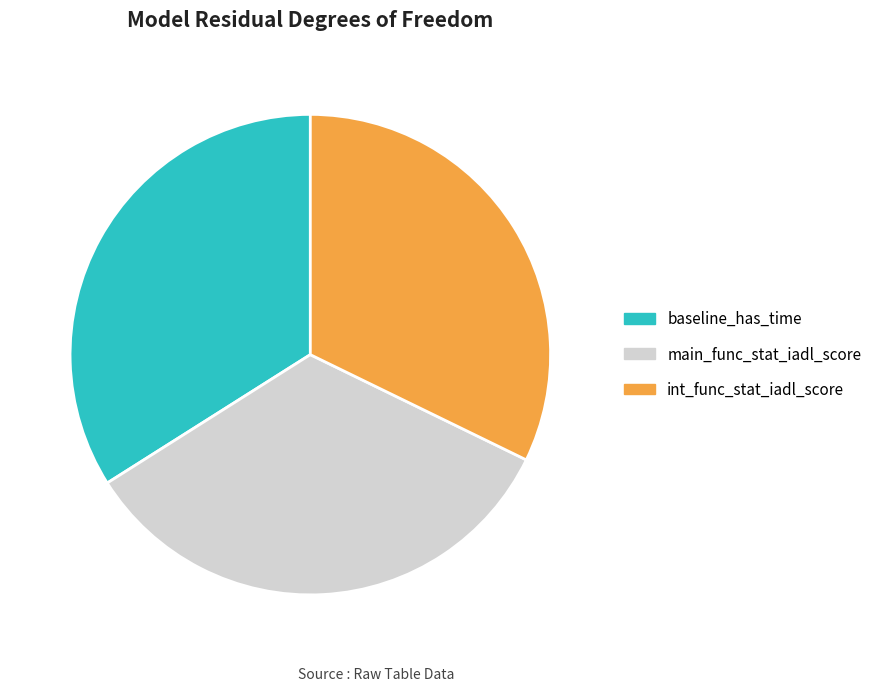

Is it true that baseline_has_time is 34% of the pie?

True